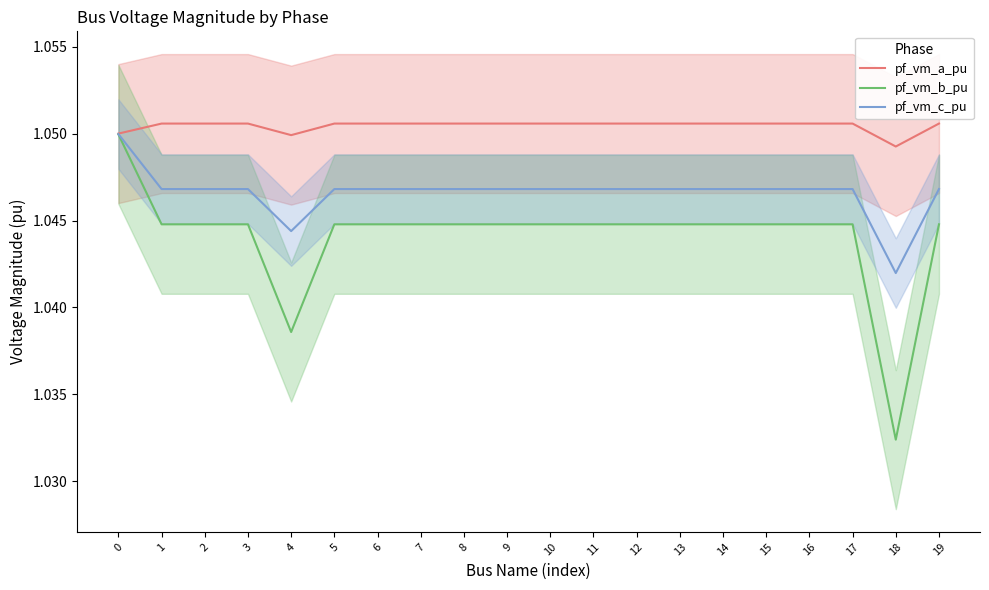

Does the chart display data point markers on the line(s)?

No